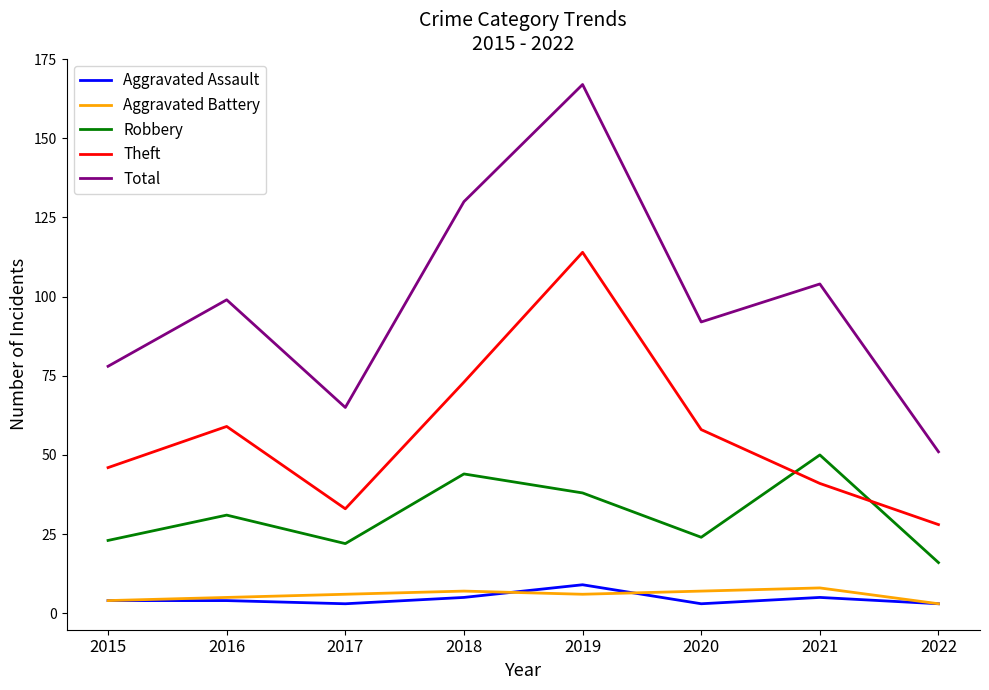

Is it true that Robbery equals 66 at 2018?

False